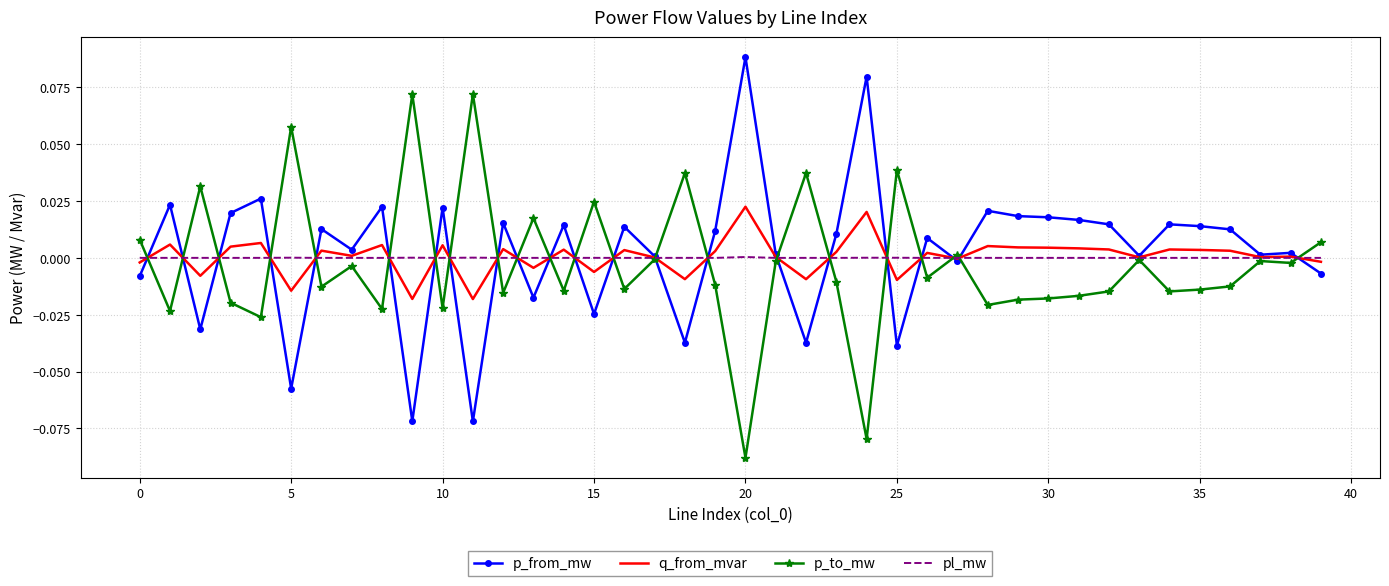

List the series in order of their peak value, lowest first.

pl_mw, q_from_mvar, p_to_mw, p_from_mw